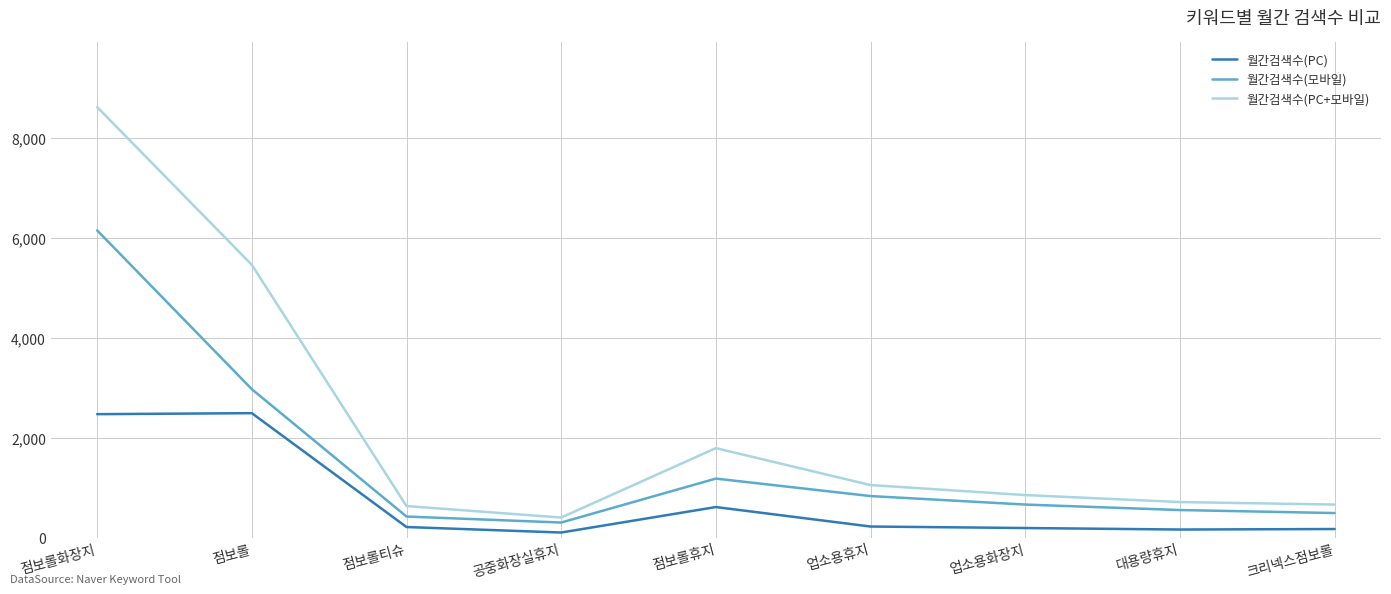

Which category has the highest value across all series?

점보롤화장지